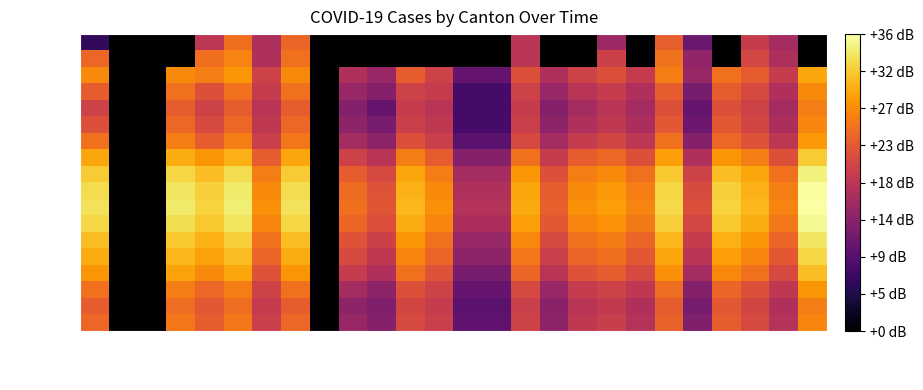

Reading left to right, extract all data points from this chart.

2020-03: AG=0.6	AI=0.0	AR=0.0	BE=0.0	BL=1.8	BS=2.5	FR=1.7	GE=2.4	GL=0.0	GR=0.0	JU=0.0	LU=0.0	NE=0.0	NW=0.0	OW=0.0	SG=1.8	SH=0.0	SO=0.0	SZ=1.5	TG=0.0	TI=2.3	UR=1.1	VD=0.0	VS=1.9	ZG=1.6	ZH=0.0
2020-04: AG=2.4	AI=0.0	AR=0.0	BE=0.0	BL=2.5	BS=2.6	FR=1.7	GE=2.5	GL=0.0	GR=0.0	JU=0.0	LU=0.0	NE=0.0	NW=0.0	OW=0.0	SG=1.8	SH=0.0	SO=0.0	SZ=2.0	TG=0.0	TI=2.5	UR=1.4	VD=0.0	VS=2.1	ZG=1.7	ZH=0.0
2020-05: AG=2.7	AI=0.0	AR=0.0	BE=2.7	BL=2.6	BS=2.8	FR=2.0	GE=2.7	GL=0.0	GR=1.7	JU=1.5	LU=2.3	NE=2.0	NW=1.0	OW=1.0	SG=2.2	SH=1.7	SO=2.0	SZ=2.2	TG=1.9	TI=2.6	UR=1.5	VD=2.5	VS=2.3	ZG=1.9	ZH=2.9
2020-06: AG=2.3	AI=0.0	AR=0.0	BE=2.5	BL=2.2	BS=2.5	FR=1.9	GE=2.5	GL=0.0	GR=1.5	JU=1.3	LU=2.0	NE=1.9	NW=0.8	OW=0.8	SG=2.0	SH=1.5	SO=1.8	SZ=1.9	TG=1.7	TI=2.3	UR=1.2	VD=2.3	VS=2.1	ZG=1.7	ZH=2.7
2020-07: AG=2.0	AI=0.0	AR=0.0	BE=2.3	BL=2.0	BS=2.3	FR=1.8	GE=2.3	GL=0.0	GR=1.3	JU=1.0	LU=1.9	NE=1.8	NW=0.8	OW=0.8	SG=1.9	SH=1.3	SO=1.6	SZ=1.8	TG=1.6	TI=2.2	UR=1.0	VD=2.2	VS=2.0	ZG=1.6	ZH=2.6
2020-08: AG=2.2	AI=0.0	AR=0.0	BE=2.4	BL=2.1	BS=2.4	FR=1.9	GE=2.4	GL=0.0	GR=1.4	JU=1.2	LU=2.0	NE=1.9	NW=0.8	OW=0.8	SG=2.0	SH=1.4	SO=1.7	SZ=1.9	TG=1.7	TI=2.3	UR=1.1	VD=2.3	VS=2.0	ZG=1.7	ZH=2.7
2020-09: AG=2.5	AI=0.0	AR=0.0	BE=2.6	BL=2.3	BS=2.6	FR=2.0	GE=2.5	GL=0.0	GR=1.6	JU=1.4	LU=2.2	NE=2.0	NW=1.0	OW=1.0	SG=2.1	SH=1.6	SO=1.9	SZ=2.0	TG=1.8	TI=2.5	UR=1.3	VD=2.4	VS=2.2	ZG=1.8	ZH=2.8
2020-10: AG=2.9	AI=0.0	AR=0.0	BE=3.0	BL=2.8	BS=3.0	FR=2.3	GE=2.9	GL=0.0	GR=2.0	JU=1.8	LU=2.6	NE=2.3	NW=1.3	OW=1.3	SG=2.5	SH=1.9	SO=2.3	SZ=2.4	TG=2.2	TI=2.8	UR=1.7	VD=2.8	VS=2.6	ZG=2.2	ZH=3.2
2020-11: AG=3.2	AI=0.0	AR=0.0	BE=3.3	BL=3.1	BS=3.3	FR=2.6	GE=3.2	GL=0.0	GR=2.3	JU=2.1	LU=2.9	NE=2.6	NW=1.6	OW=1.6	SG=2.8	SH=2.2	SO=2.6	SZ=2.7	TG=2.5	TI=3.1	UR=2.0	VD=3.1	VS=2.9	ZG=2.5	ZH=3.5
2020-12: AG=3.3	AI=0.0	AR=0.0	BE=3.4	BL=3.2	BS=3.4	FR=2.7	GE=3.3	GL=0.0	GR=2.4	JU=2.2	LU=3.0	NE=2.7	NW=1.7	OW=1.7	SG=2.9	SH=2.3	SO=2.7	SZ=2.8	TG=2.6	TI=3.3	UR=2.1	VD=3.2	VS=3.0	ZG=2.6	ZH=3.6
2021-01: AG=3.3	AI=0.0	AR=0.0	BE=3.4	BL=3.2	BS=3.4	FR=2.7	GE=3.3	GL=0.0	GR=2.5	JU=2.2	LU=3.0	NE=2.7	NW=1.7	OW=1.7	SG=2.9	SH=2.3	SO=2.7	SZ=2.8	TG=2.6	TI=3.3	UR=2.1	VD=3.2	VS=3.0	ZG=2.6	ZH=3.6
2021-02: AG=3.3	AI=0.0	AR=0.0	BE=3.3	BL=3.1	BS=3.4	FR=2.7	GE=3.3	GL=0.0	GR=2.4	JU=2.1	LU=3.0	NE=2.7	NW=1.7	OW=1.7	SG=2.8	SH=2.3	SO=2.7	SZ=2.8	TG=2.6	TI=3.2	UR=2.1	VD=3.1	VS=3.0	ZG=2.6	ZH=3.5
2021-03: AG=3.1	AI=0.0	AR=0.0	BE=3.1	BL=3.0	BS=3.2	FR=2.5	GE=3.1	GL=0.0	GR=2.2	JU=2.0	LU=2.8	NE=2.5	NW=1.5	OW=1.5	SG=2.7	SH=2.1	SO=2.5	SZ=2.6	TG=2.4	TI=3.0	UR=1.9	VD=3.0	VS=2.8	ZG=2.4	ZH=3.4
2021-04: AG=3.0	AI=0.0	AR=0.0	BE=3.0	BL=2.9	BS=3.1	FR=2.4	GE=3.0	GL=0.0	GR=2.1	JU=1.9	LU=2.7	NE=2.4	NW=1.4	OW=1.4	SG=2.5	SH=2.0	SO=2.4	SZ=2.5	TG=2.3	TI=2.9	UR=1.8	VD=2.8	VS=2.7	ZG=2.3	ZH=3.3
2021-05: AG=2.8	AI=0.0	AR=0.0	BE=2.9	BL=2.7	BS=2.9	FR=2.2	GE=2.8	GL=0.0	GR=1.9	JU=1.7	LU=2.5	NE=2.2	NW=1.2	OW=1.2	SG=2.4	SH=1.8	SO=2.2	SZ=2.3	TG=2.1	TI=2.7	UR=1.6	VD=2.7	VS=2.5	ZG=2.1	ZH=3.1
2021-06: AG=2.5	AI=0.0	AR=0.0	BE=2.6	BL=2.4	BS=2.6	FR=2.0	GE=2.5	GL=0.0	GR=1.6	JU=1.4	LU=2.2	NE=2.0	NW=1.0	OW=1.0	SG=2.1	SH=1.5	SO=1.9	SZ=2.0	TG=1.9	TI=2.4	UR=1.3	VD=2.4	VS=2.2	ZG=1.9	ZH=2.8
2021-07: AG=2.3	AI=0.0	AR=0.0	BE=2.4	BL=2.3	BS=2.4	FR=1.9	GE=2.3	GL=0.0	GR=1.4	JU=1.3	LU=2.0	NE=1.9	NW=1.0	OW=1.0	SG=2.0	SH=1.4	SO=1.8	SZ=1.9	TG=1.7	TI=2.3	UR=1.2	VD=2.3	VS=2.0	ZG=1.7	ZH=2.6
2021-08: AG=2.4	AI=0.0	AR=0.0	BE=2.5	BL=2.3	BS=2.5	FR=2.0	GE=2.4	GL=0.0	GR=1.5	JU=1.3	LU=2.1	NE=2.0	NW=1.0	OW=1.0	SG=2.0	SH=1.4	SO=1.9	SZ=1.9	TG=1.7	TI=2.3	UR=1.3	VD=2.3	VS=2.1	ZG=1.7	ZH=2.7